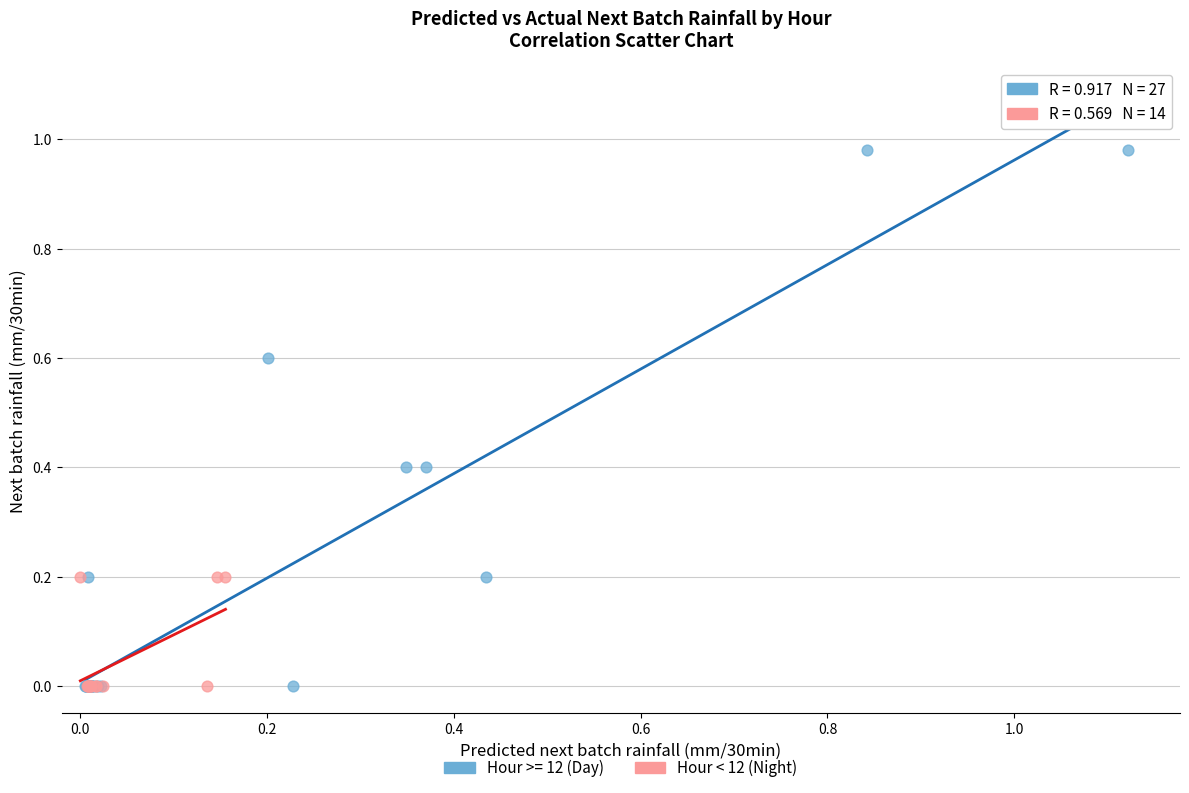

Which series reaches the maximum Y coordinate?

Hour >= 12 (Day)